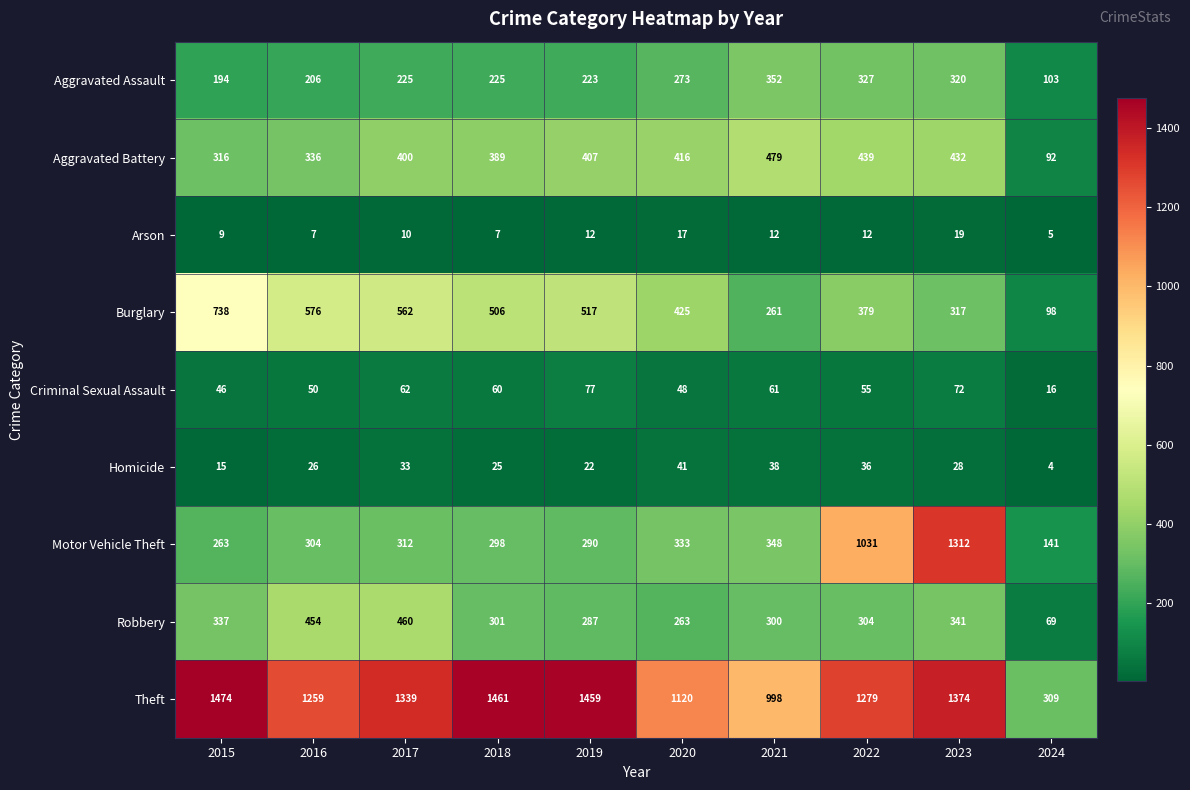

The value of Aggravated Battery at 2019 is 713. True or false?

False